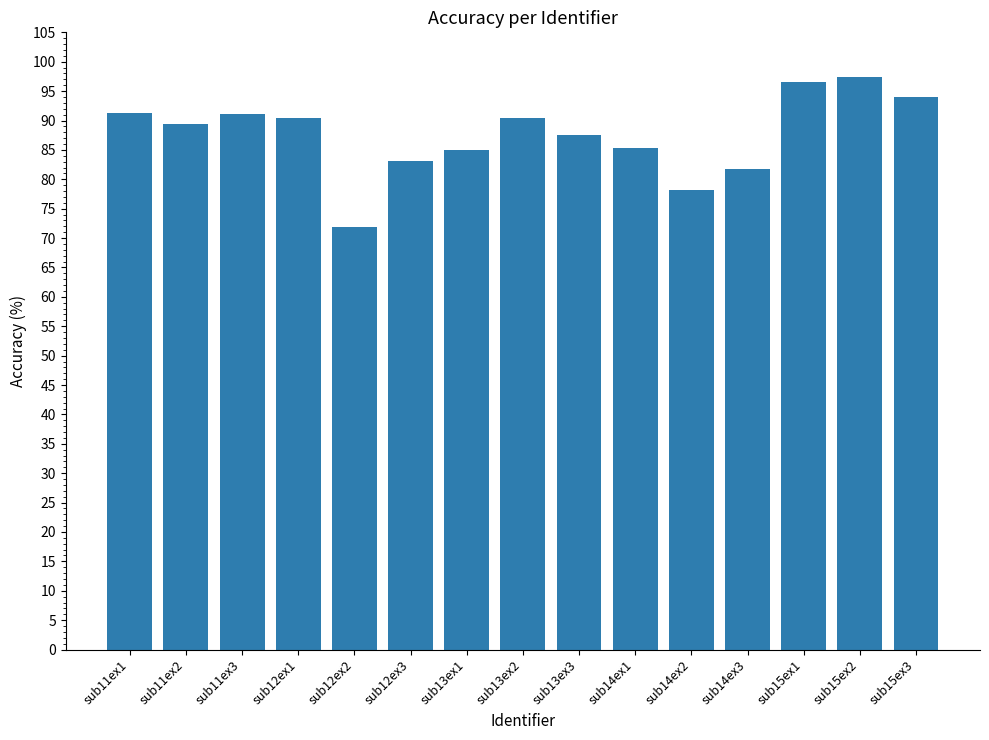

Which label corresponds to the largest value in the chart?

sub15ex2